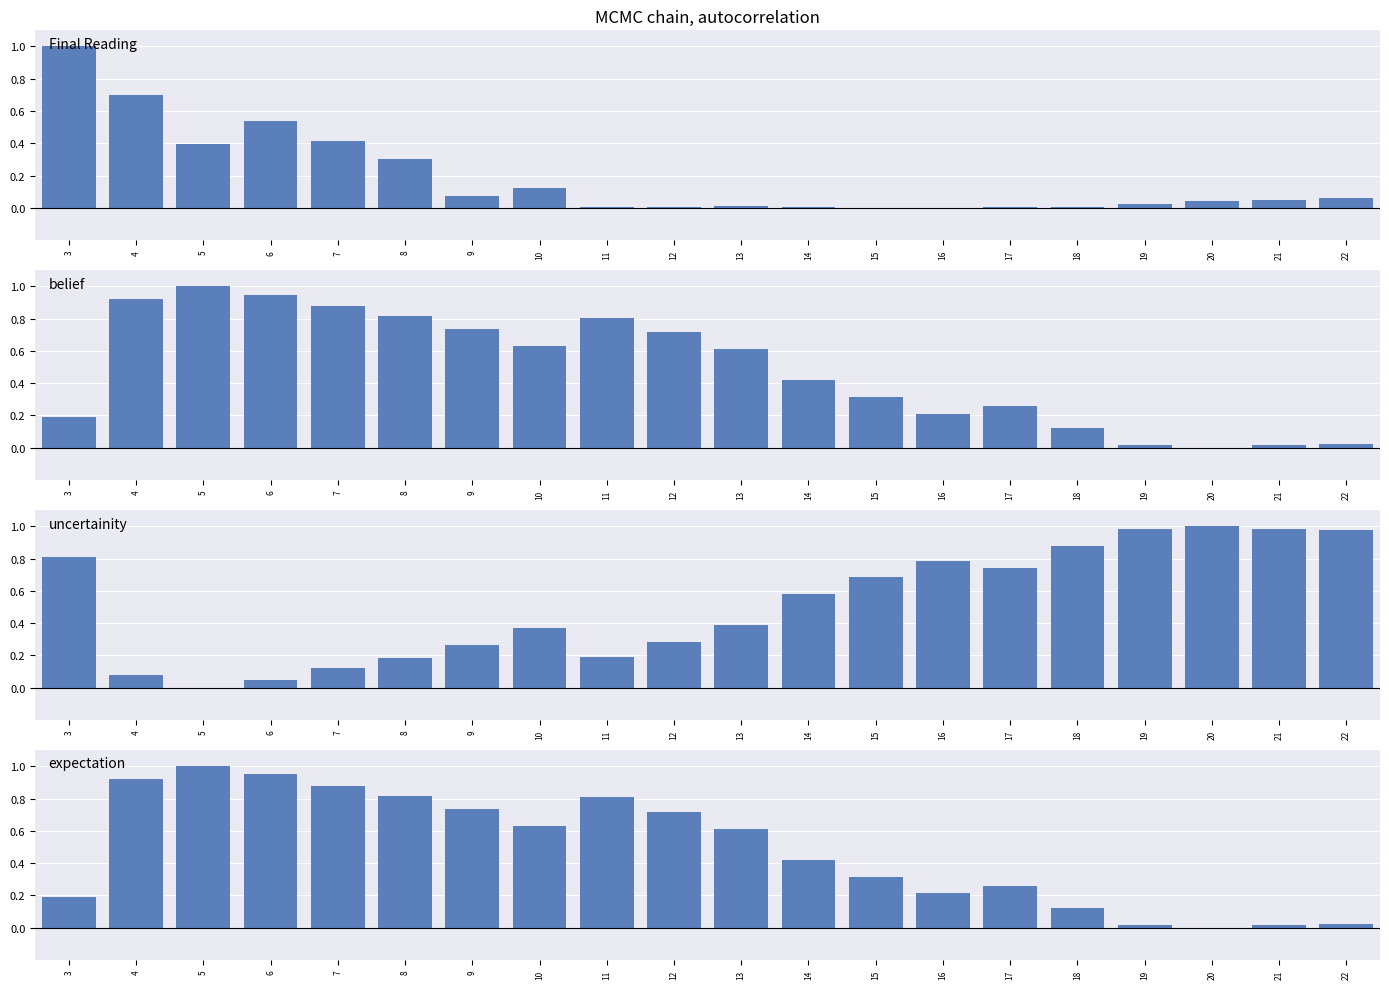

Reading left to right, extract all data points from this chart.

Final Reading: 1.0	0.7	0.4	0.5	0.4	0.3	0.1	0.1	0.0	0.0	0.0	0.0	0.0	0.0	0.0	0.0	0.0	0.0	0.1	0.1
belief: 0.2	0.9	1.0	0.9	0.9	0.8	0.7	0.6	0.8	0.7	0.6	0.4	0.3	0.2	0.3	0.1	0.0	0.0	0.0	0.0
uncertainity: 0.8	0.1	0.0	0.1	0.1	0.2	0.3	0.4	0.2	0.3	0.4	0.6	0.7	0.8	0.7	0.9	1.0	1.0	1.0	1.0
expectation: 0.2	0.9	1.0	0.9	0.9	0.8	0.7	0.6	0.8	0.7	0.6	0.4	0.3	0.2	0.3	0.1	0.0	0.0	0.0	0.0